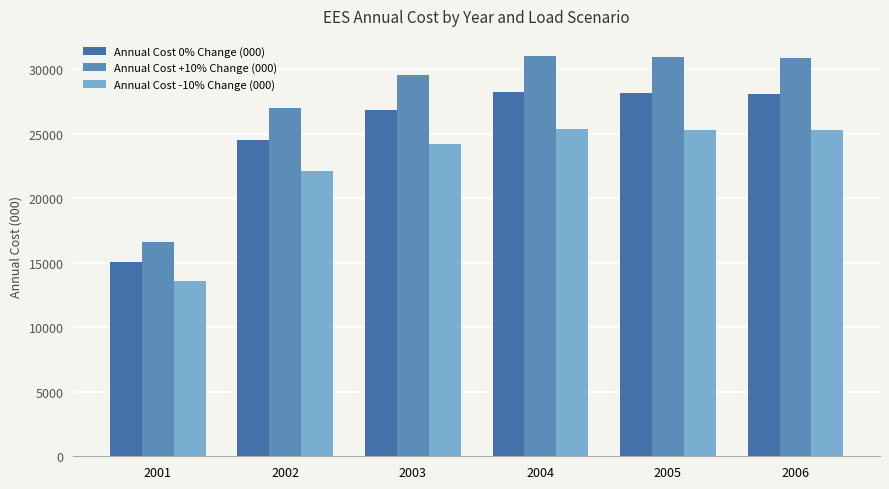

How many bars are there in each group?

3